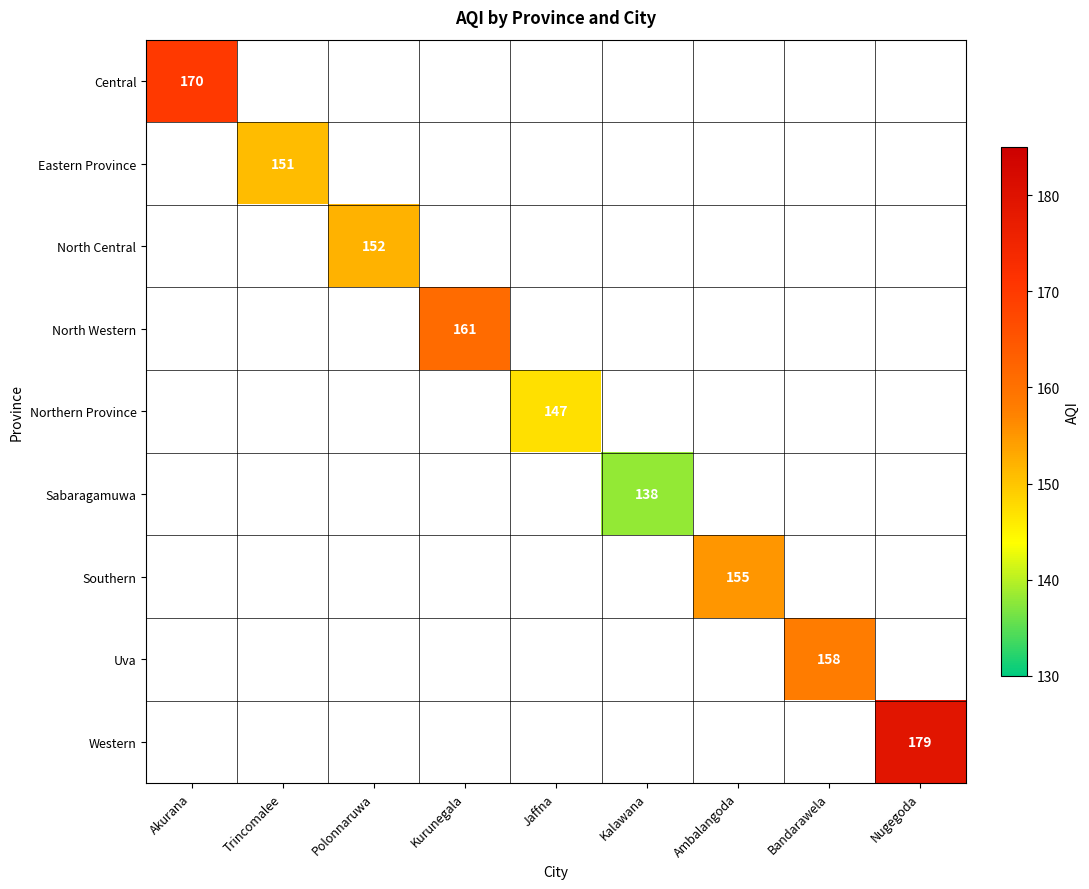

True or false: Eastern Province has a value of 151 at Trincomalee.

True